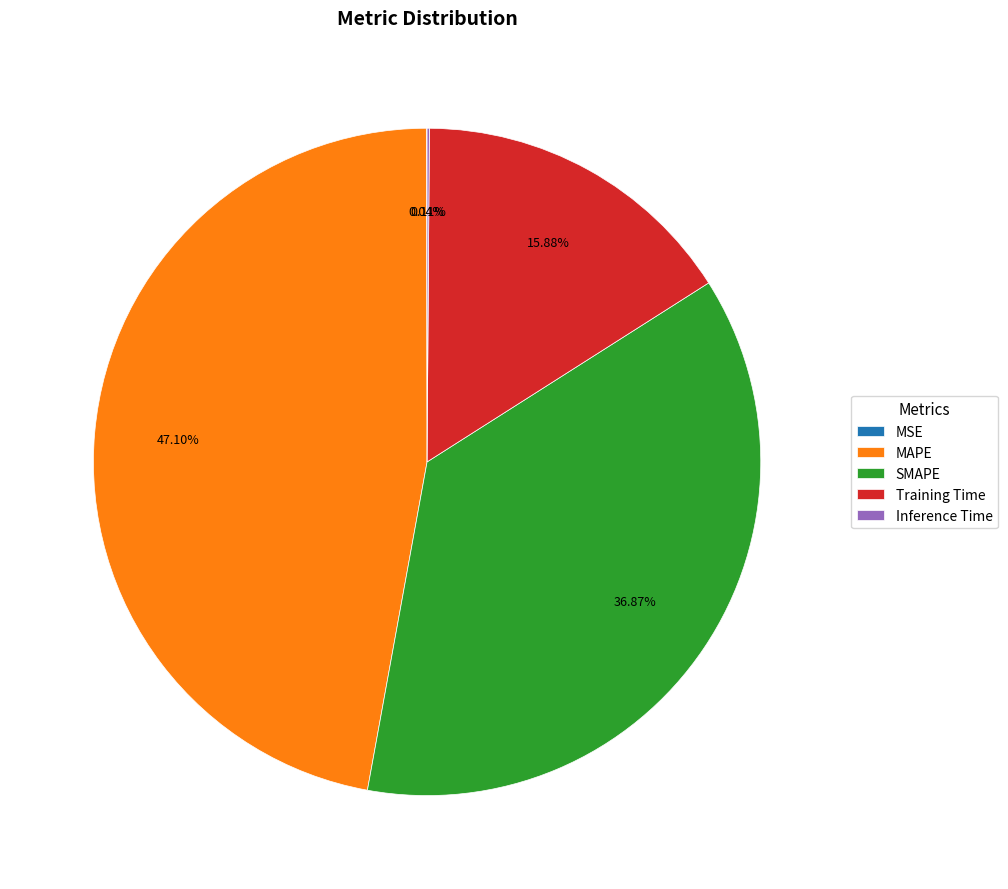

Which slice is the largest?

MAPE